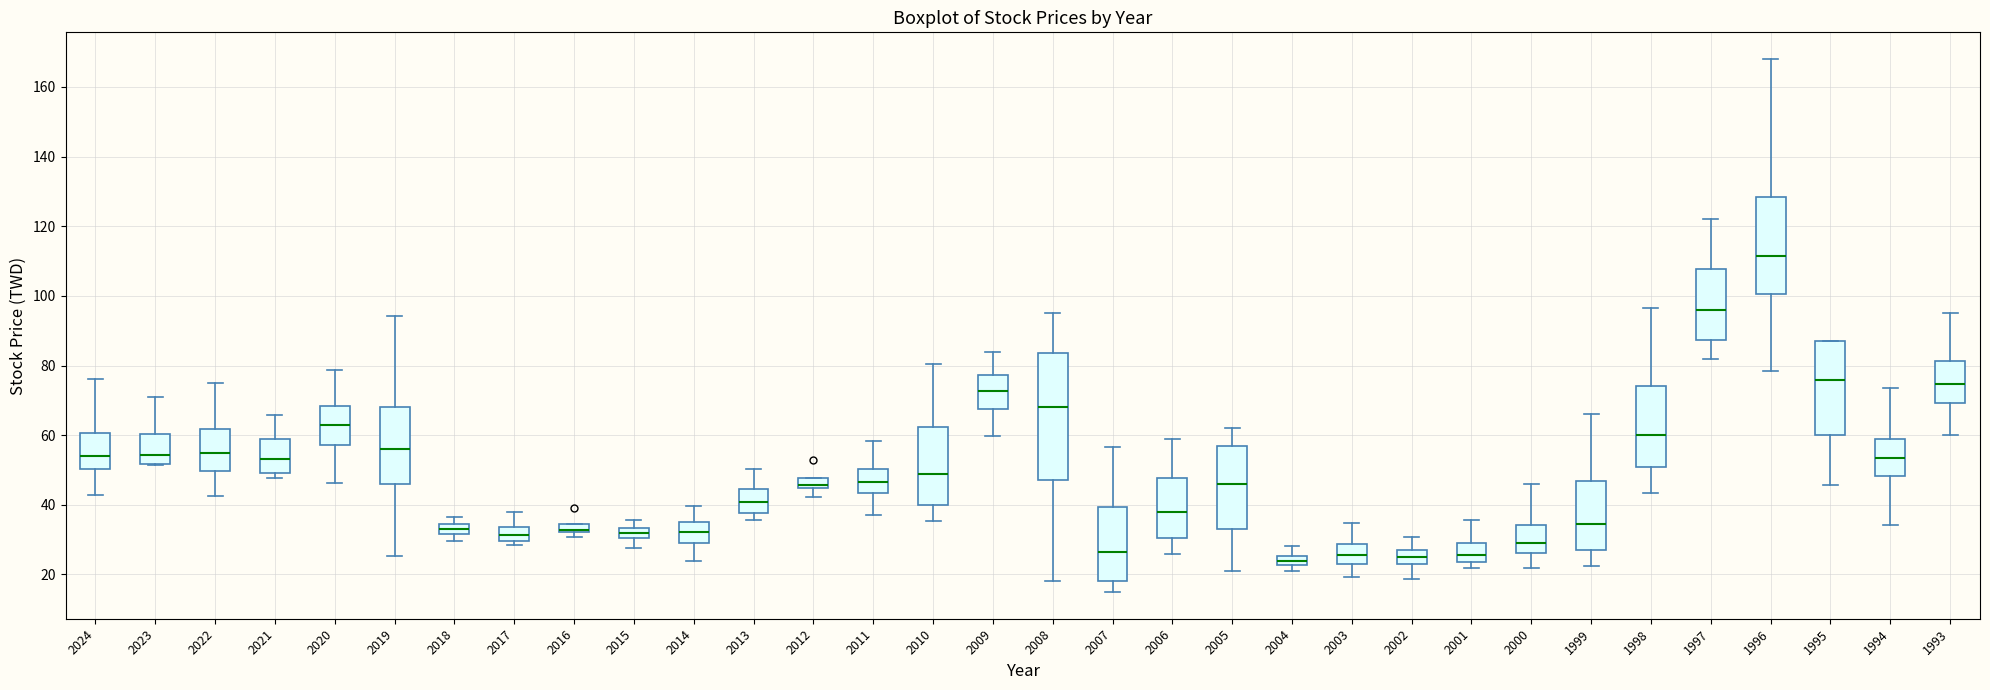

Which box is the tallest, from its lower edge to its upper edge?

2008